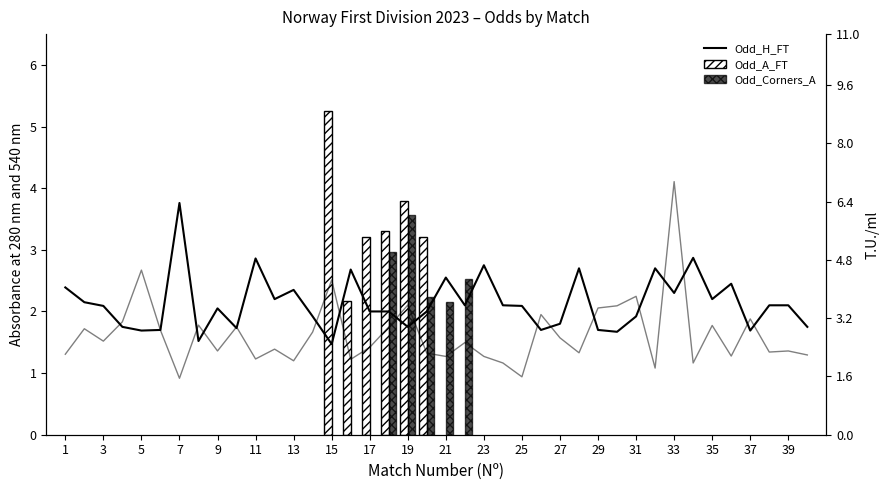

What is the maximum value shown in the chart?

7.0